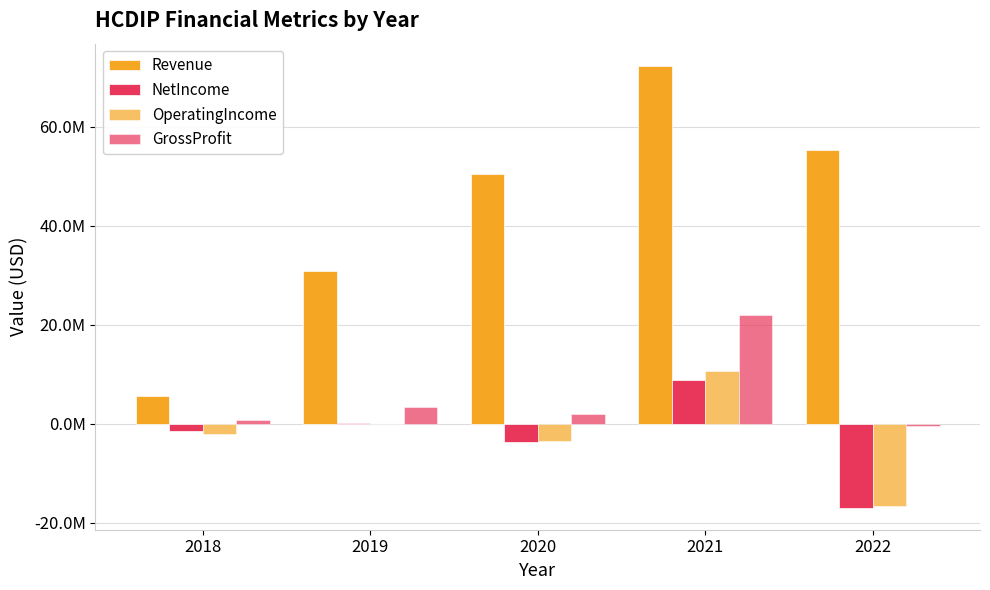

Rank the categories by NetIncome value from lowest to highest.

2022, 2020, 2018, 2019, 2021